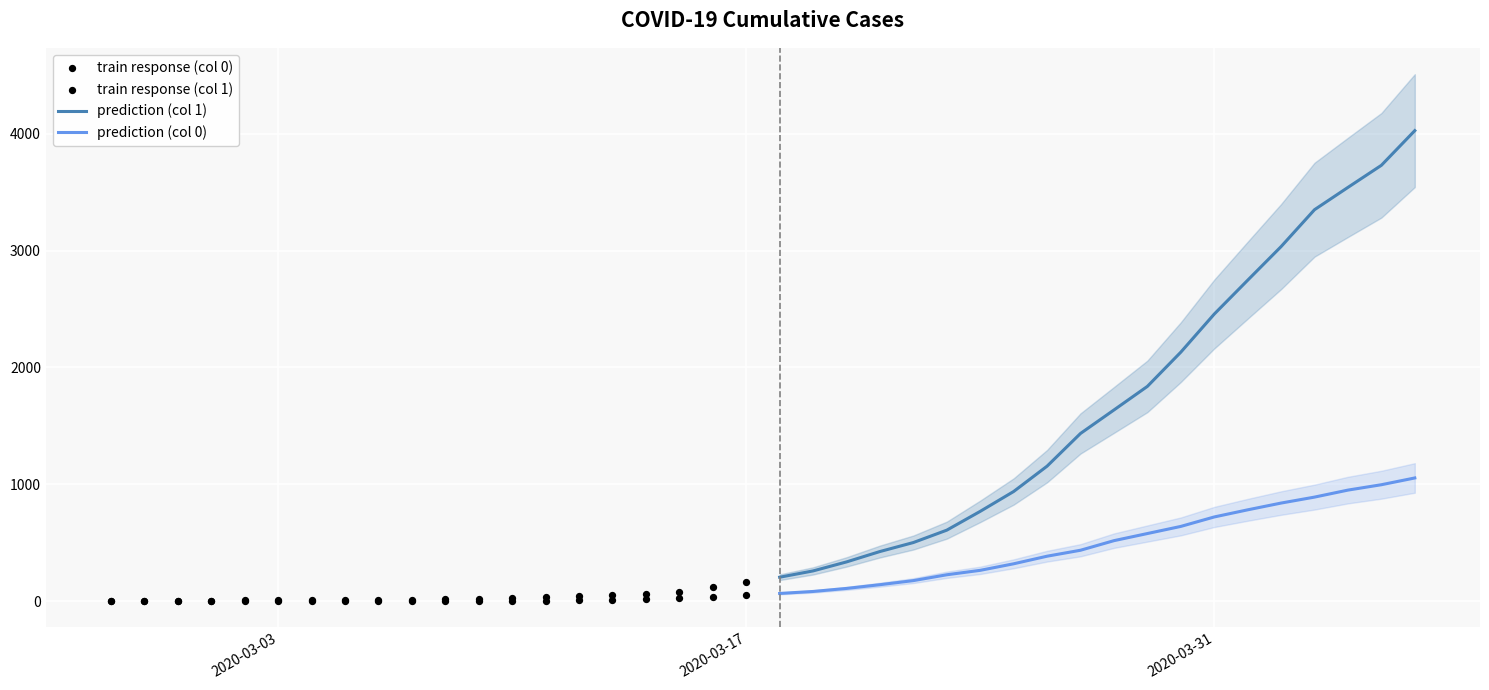

At how many categories does at least one series exceed 1811?

9